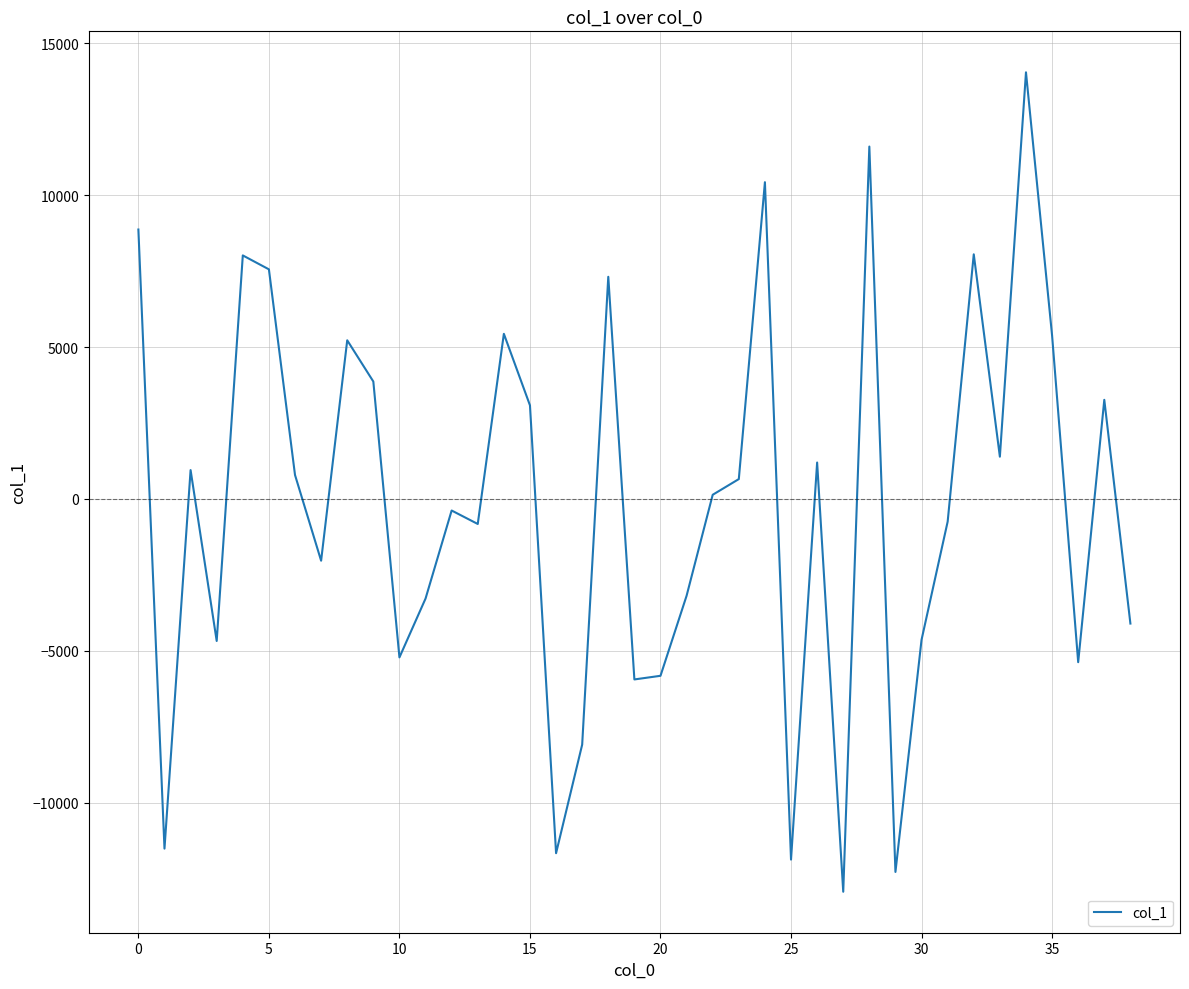

What is the minimum value shown in the chart?

-12926.2